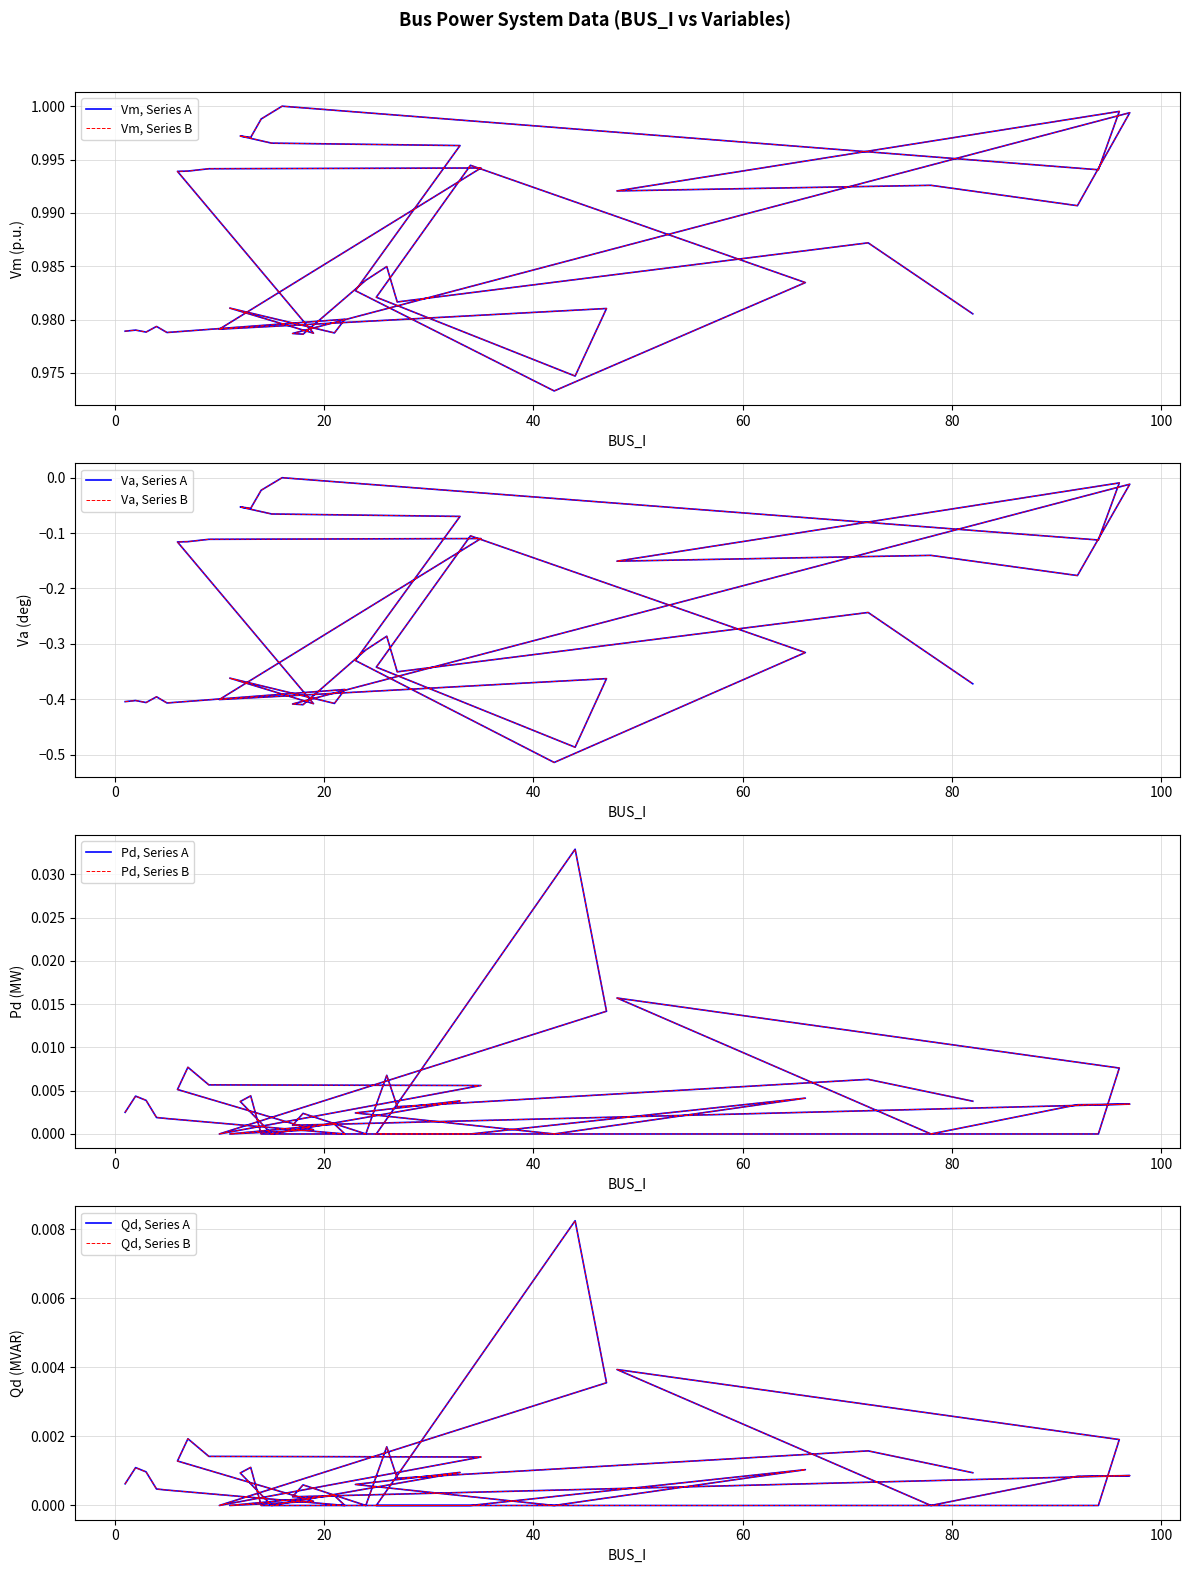

Reading left to right, extract all data points from this chart.

Vm: 1.0	1.0	1.0	1.0	1.0	1.0	1.0	1.0	1.0	1.0	1.0	1.0	1.0	1.0	1.0	1.0	1.0	1.0	1.0	1.0	1.0	1.0	1.0	1.0	1.0	1.0	1.0	1.0	1.0	1.0	1.0	1.0	1.0	1.0	1.0	1.0	1.0	1.0	1.0	1.0
Va: -0.4	-0.4	-0.4	-0.4	-0.4	-0.4	-0.4	-0.4	-0.4	-0.1	-0.1	-0.1	-0.1	-0.4	-0.4	-0.5	-0.3	-0.1	-0.3	-0.5	-0.3	-0.1	-0.1	-0.1	-0.1	-0.0	0.0	-0.1	-0.0	-0.2	-0.1	-0.2	-0.0	-0.4	-0.4	-0.3	-0.3	-0.4	-0.2	-0.4
Pd: 0.0	0.0	0.0	0.0	0.0	0.0	0.0	0.0	0.0	0.0	0.0	0.0	0.0	0.0	0.0	0.0	0.0	0.0	0.0	0.0	0.0	0.0	0.0	0.0	0.0	0.0	0.0	0.0	0.0	0.0	0.0	0.0	0.0	0.0	0.0	0.0	0.0	0.0	0.0	0.0
Qd: 0.0	0.0	0.0	0.0	0.0	0.0	0.0	0.0	0.0	0.0	0.0	0.0	0.0	0.0	0.0	0.0	0.0	0.0	0.0	0.0	0.0	0.0	0.0	0.0	0.0	0.0	0.0	0.0	0.0	0.0	0.0	0.0	0.0	0.0	0.0	0.0	0.0	0.0	0.0	0.0